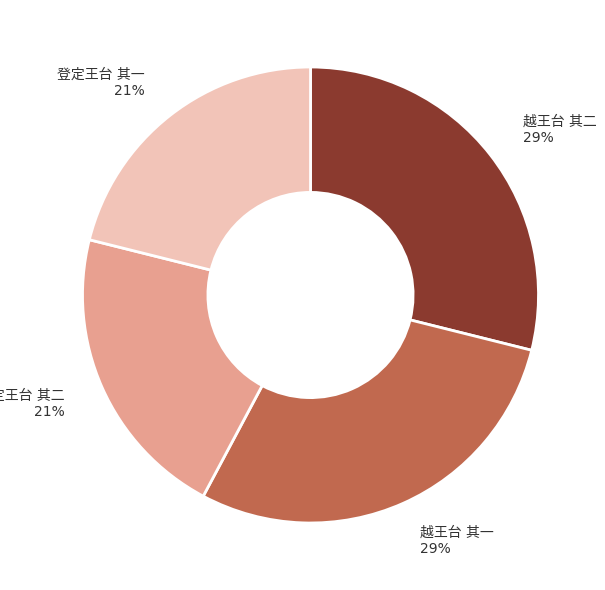

Does any single category account for the majority?

No